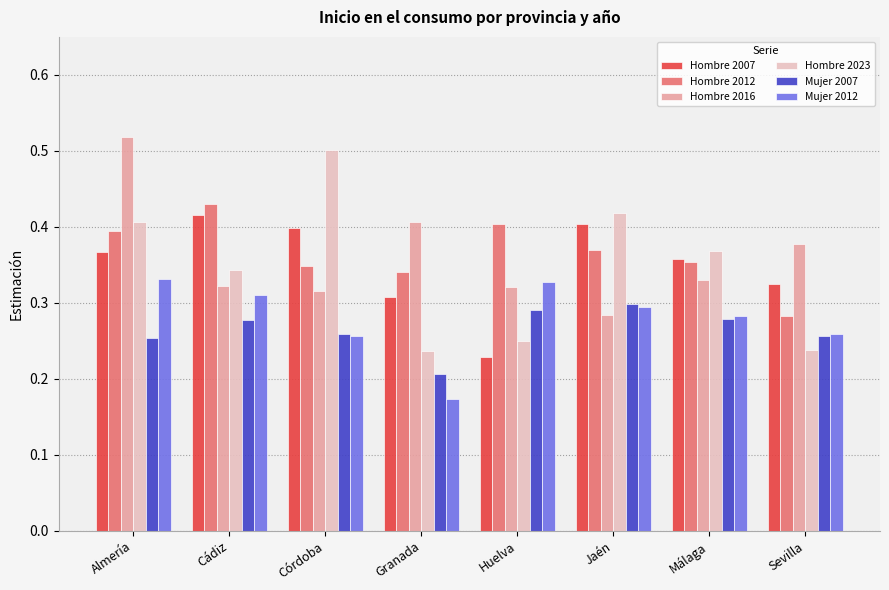

What is the label of the 1st bar from the right?

Sevilla